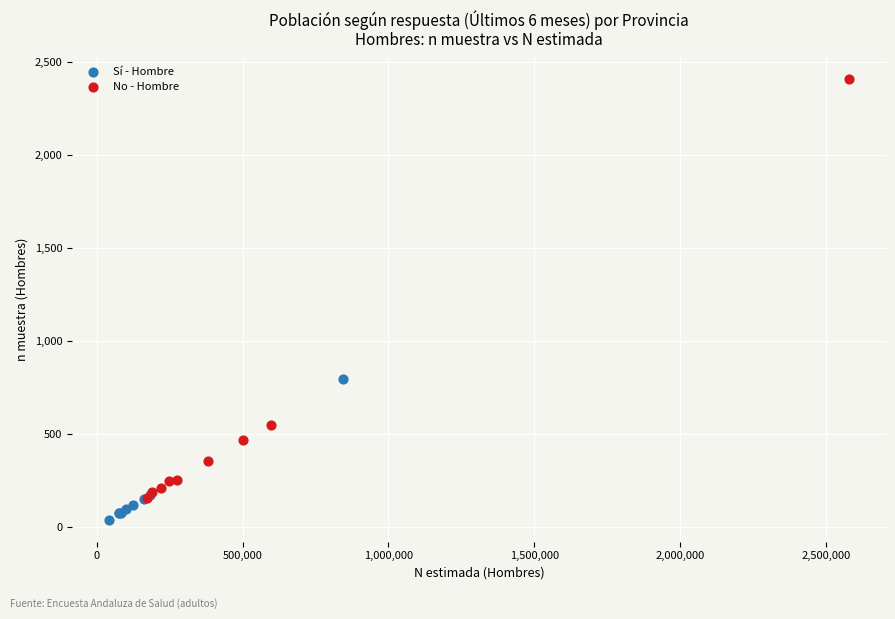

What are all the series names shown in the legend?

Sí - Hombre, No - Hombre